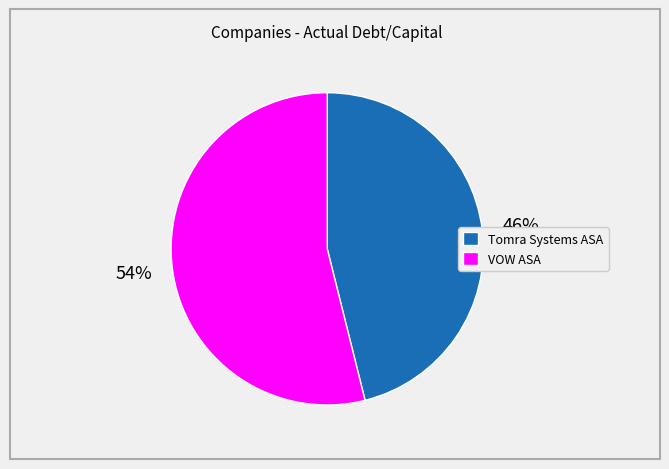

Does any single category account for the majority?

Yes